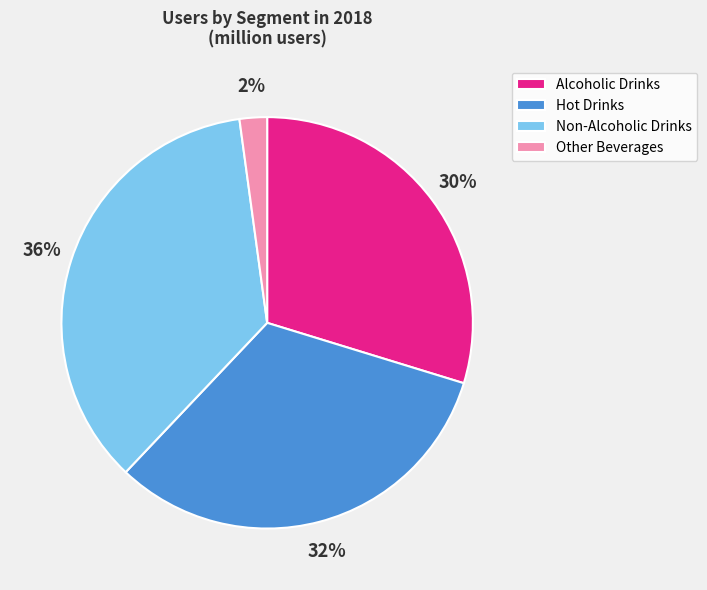

Do Alcoholic Drinks and Non-Alcoholic Drinks together represent more than half of the pie?

Yes